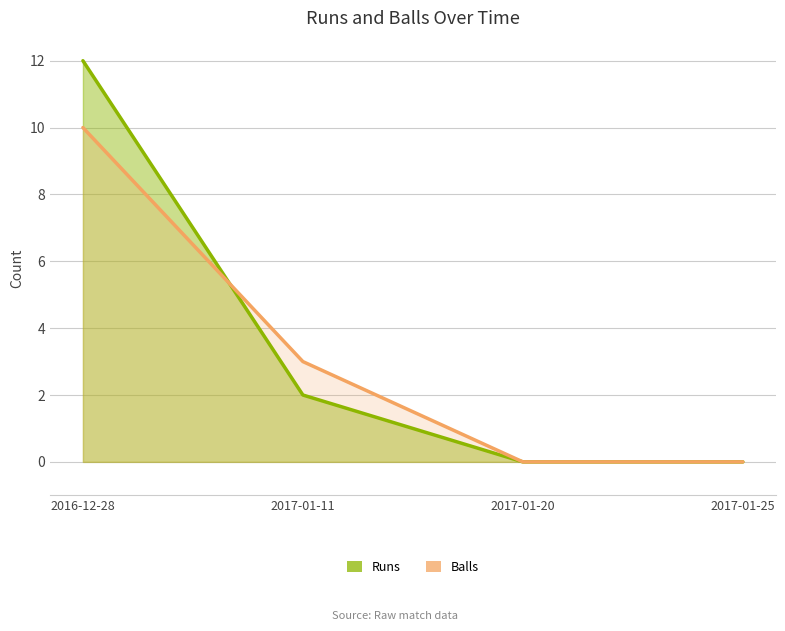

Reading right to left, extract all data points from this chart.

runs: 0	0	2	12
balls: 0	0	3	10